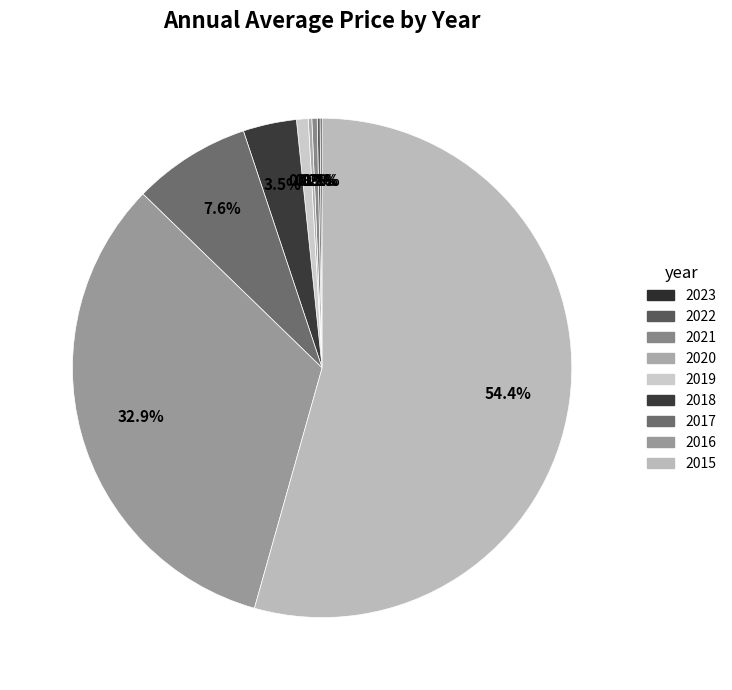

Is it true that 2016 is 47% of the pie?

False